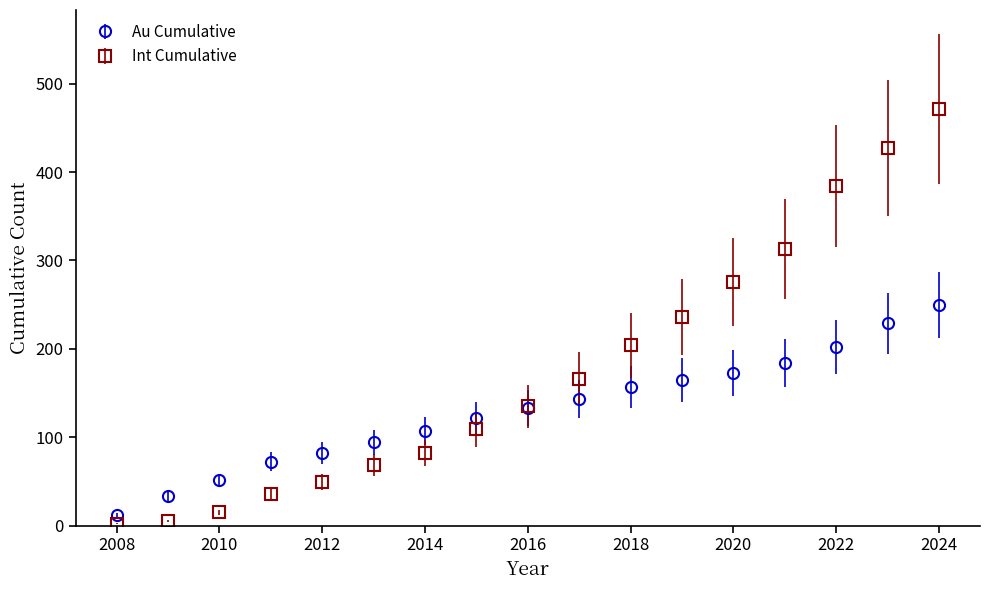

Which series has the largest range (max minus min)?

Int Cumulative